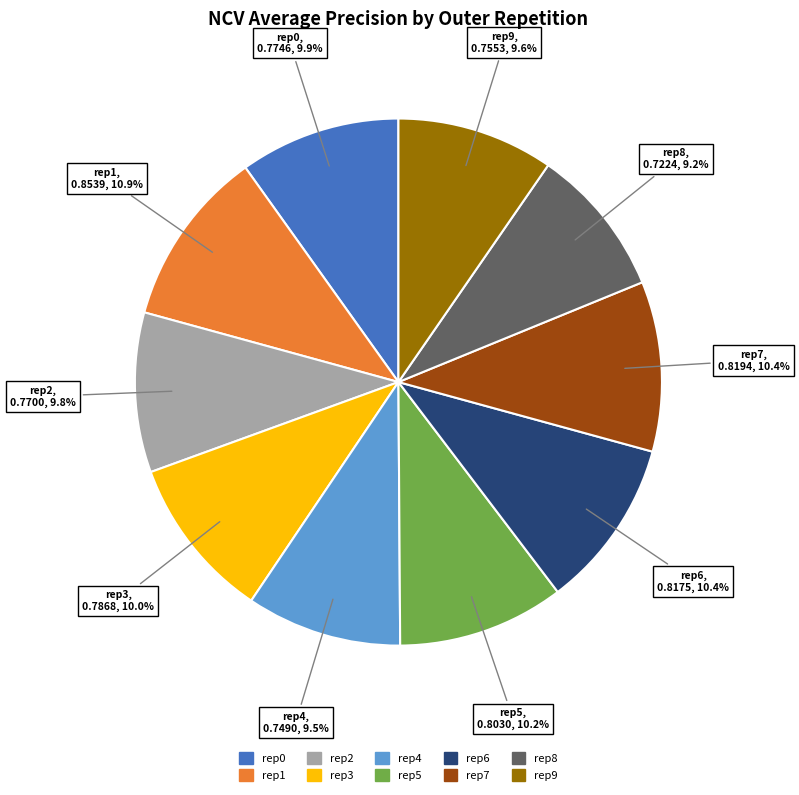

Is there any slice that represents more than half of the pie?

No